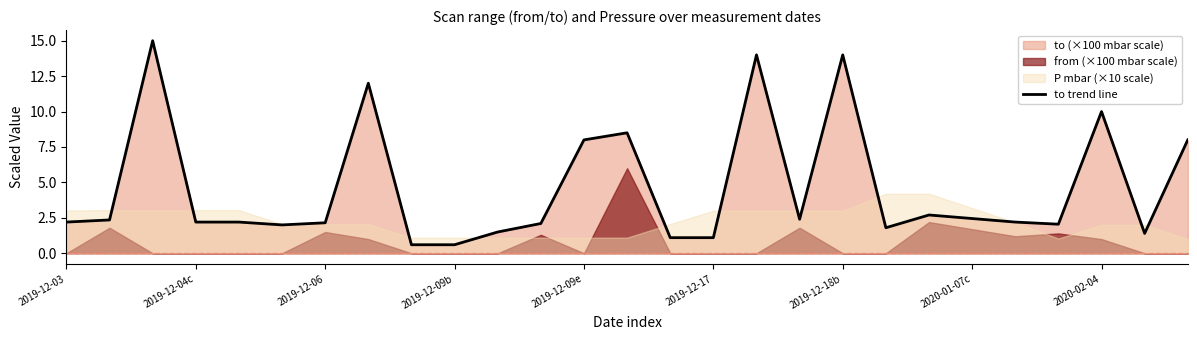

What is the minimum value for to trend line?

0.6